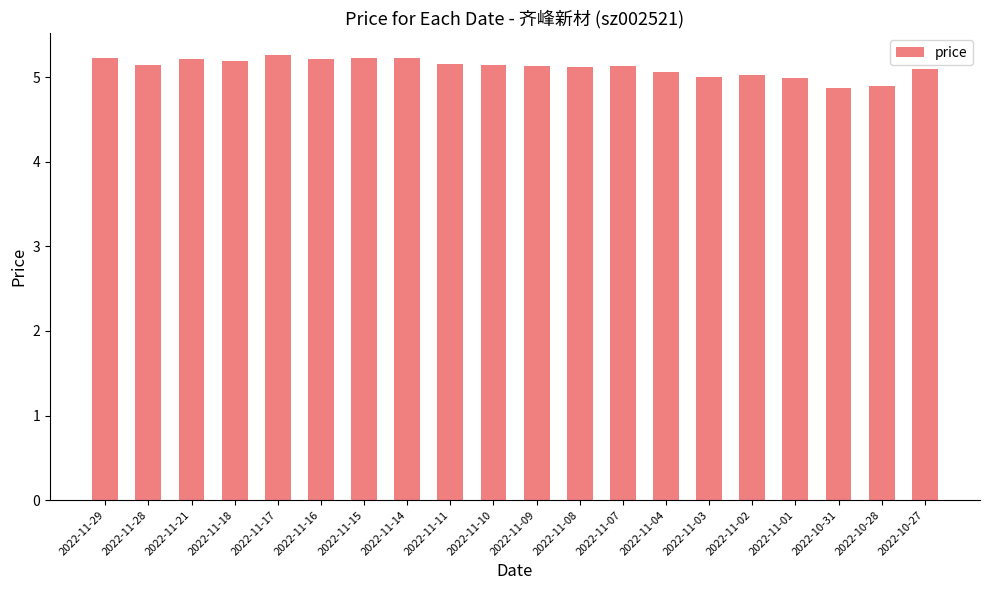

What position from the left is 2022-11-16?

6